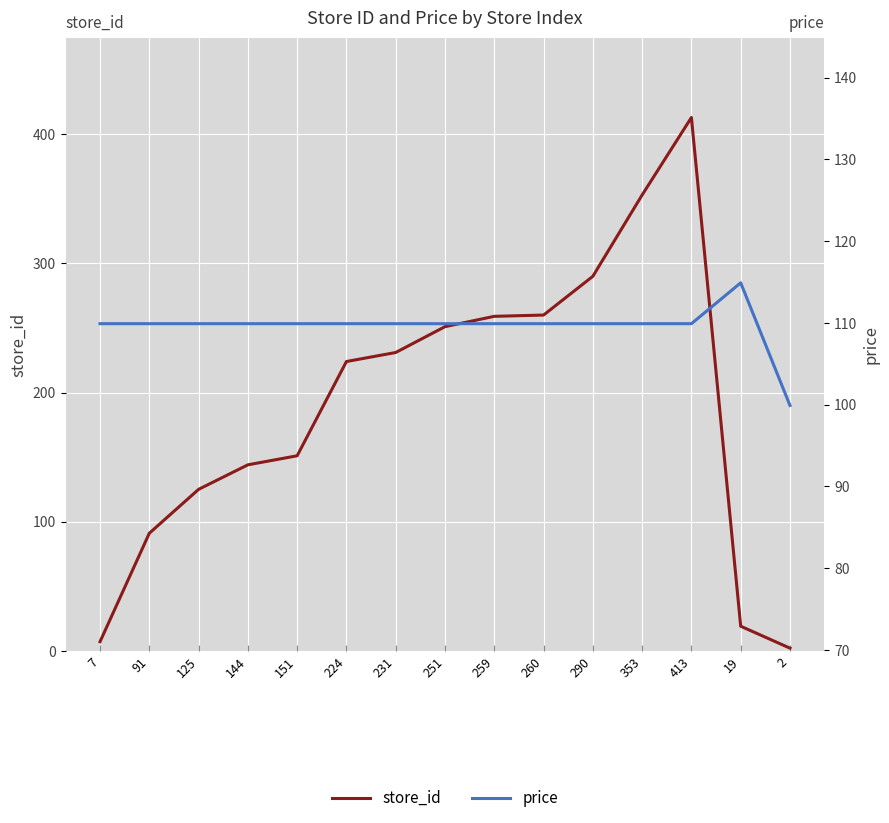

Reading right to left, list all the values displayed in this chart.

store_id: 2.0	19.0	413.0	353.0	290.0	260.0	259.0	251.0	231.0	224.0	151.0	144.0	125.0	91.0	7.0
price: 99.9	114.9	109.9	109.9	109.9	109.9	109.9	109.9	109.9	109.9	109.9	109.9	109.9	109.9	109.9